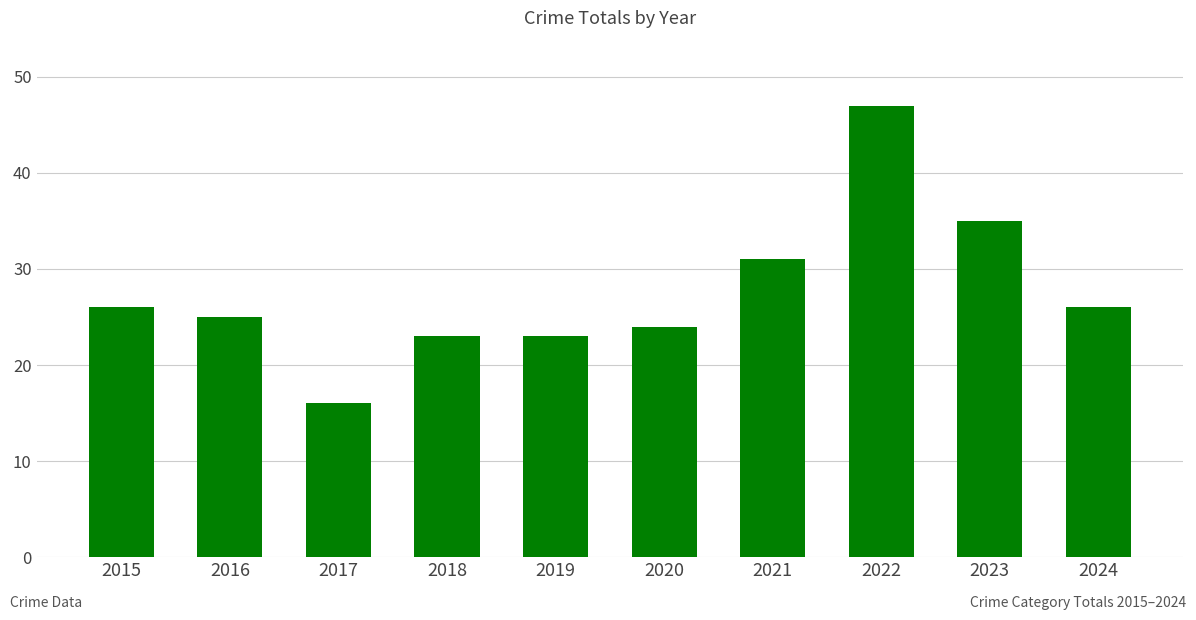

What is the difference between the values at 2017 and 2020?

8